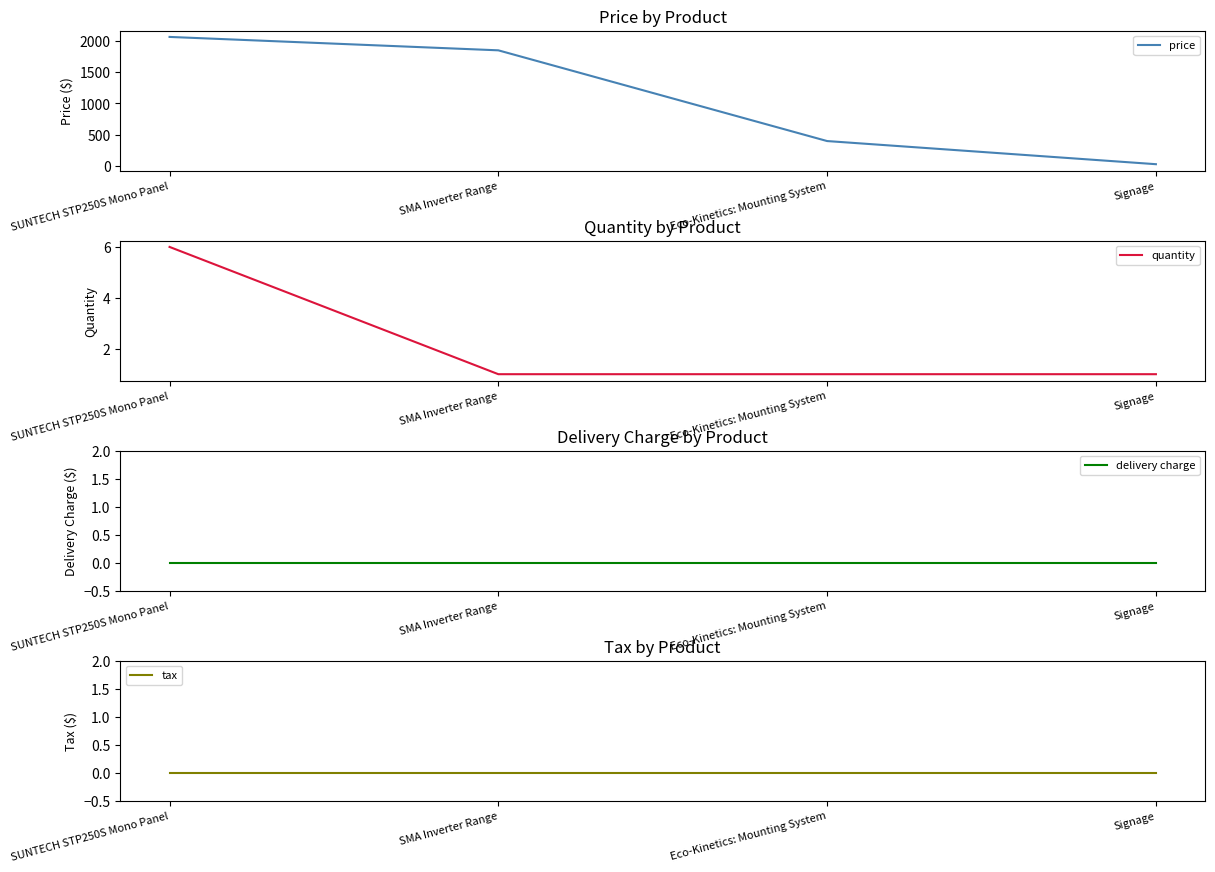

What is the difference between the maximum and minimum values in the price series?

2036.8